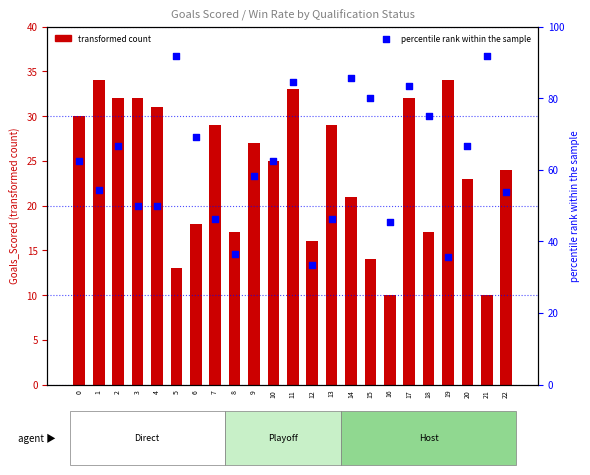

Which series has the largest Y range (max minus min)?

percentile rank within the sample